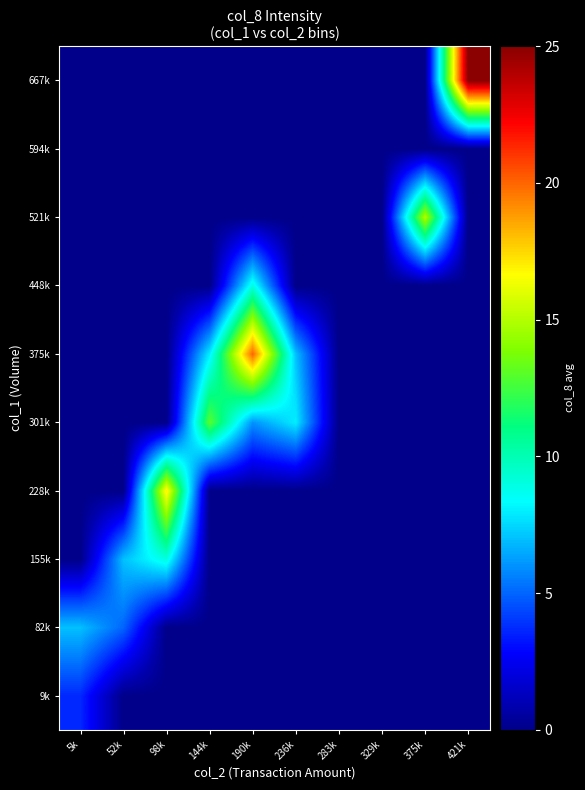

At 98k, list the series in order from smallest to largest.

9k, 82k, 301k, 375k, 448k, 521k, 594k, 667k, 155k, 228k